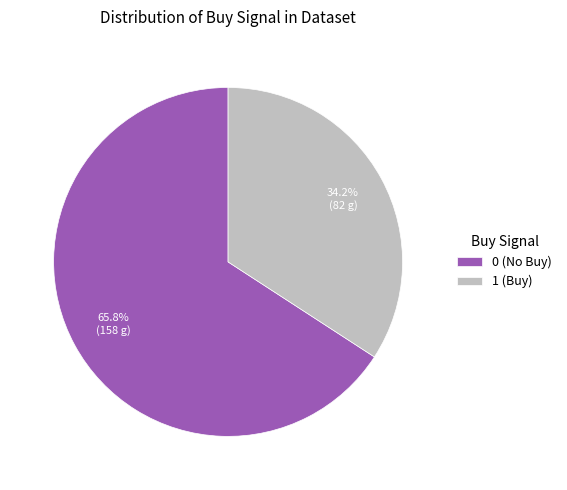

The 1 slice represents 20% of the pie. True or false?

False